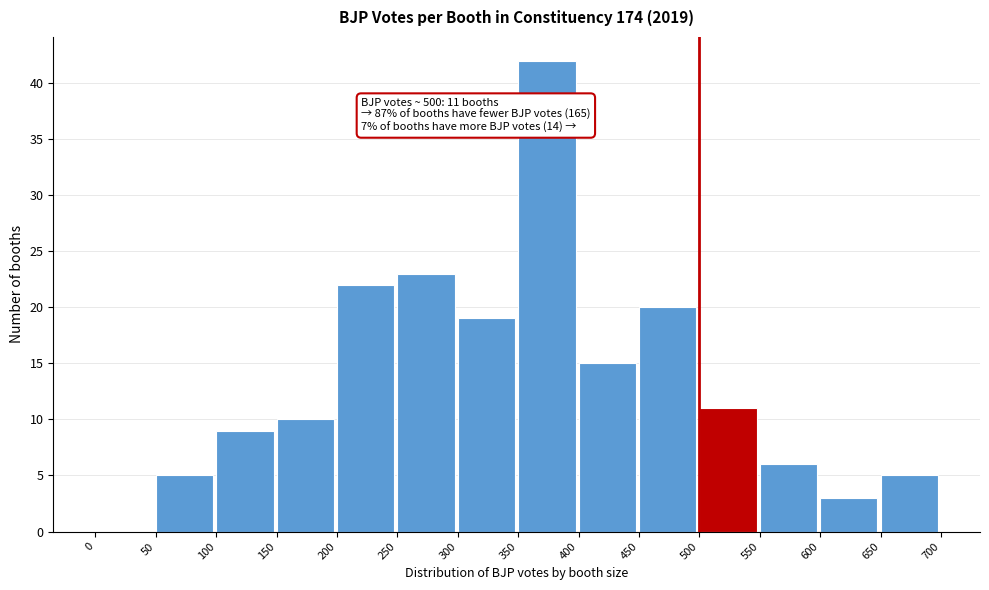

Which range on the x-axis has the tallest bar?

350 to 400